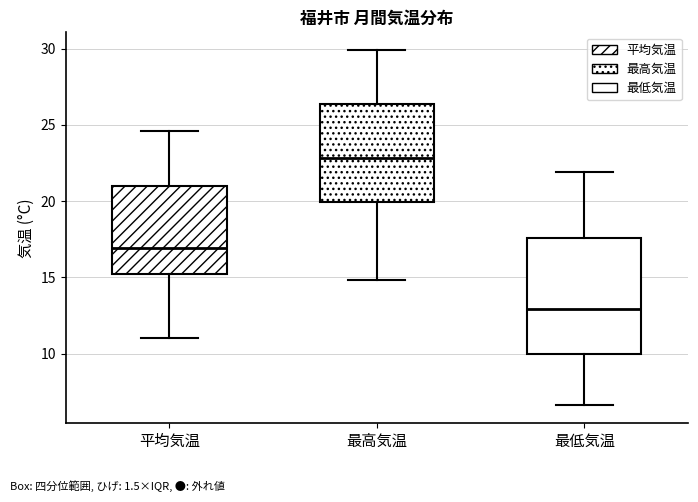

Which box has the highest median line?

最高気温